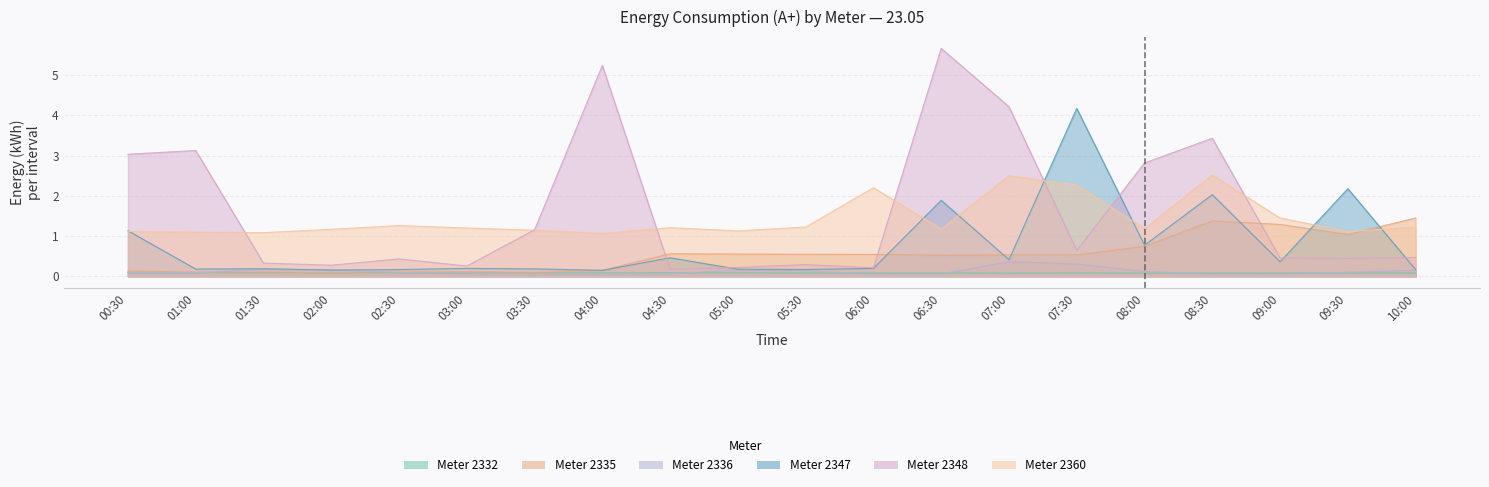

Which has a higher value, 03:30 or 03:00?

03:30